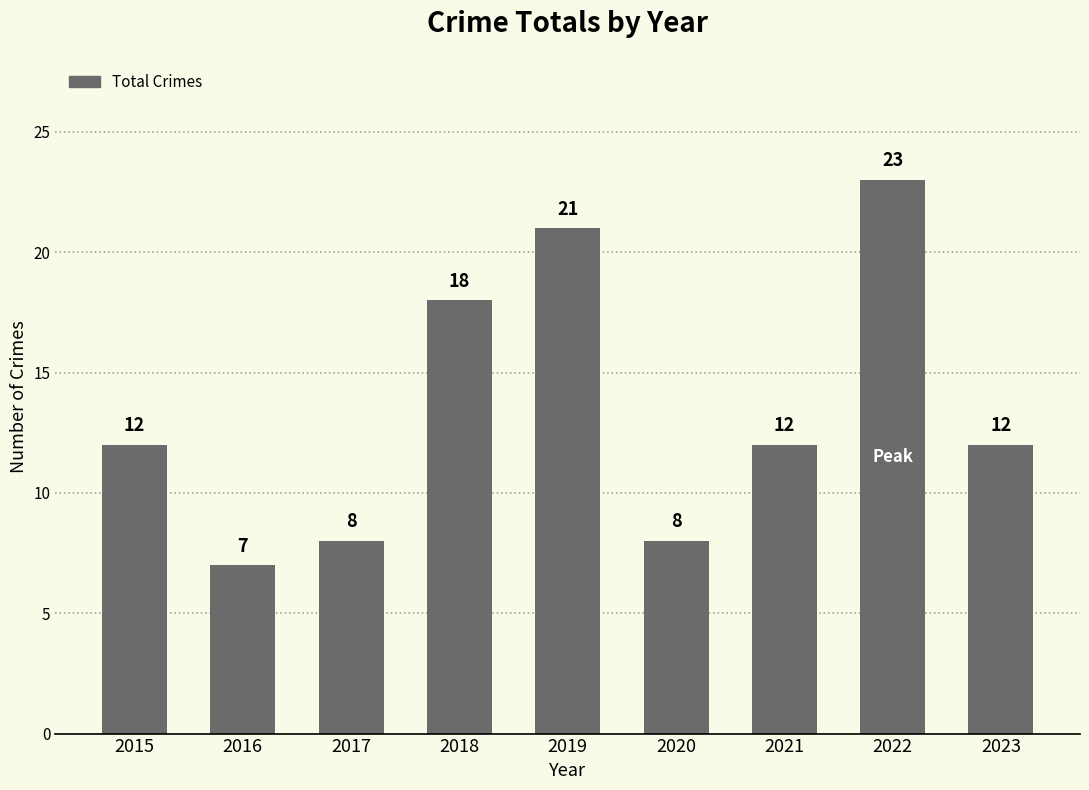

What is the change in value from 2015 to 2017?

-4